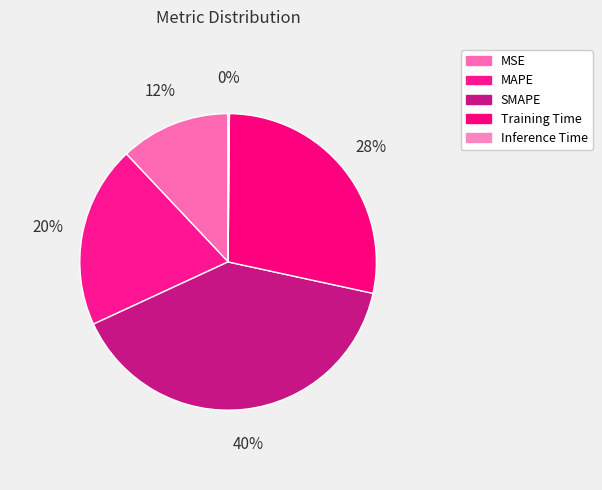

Which slice is the largest?

SMAPE